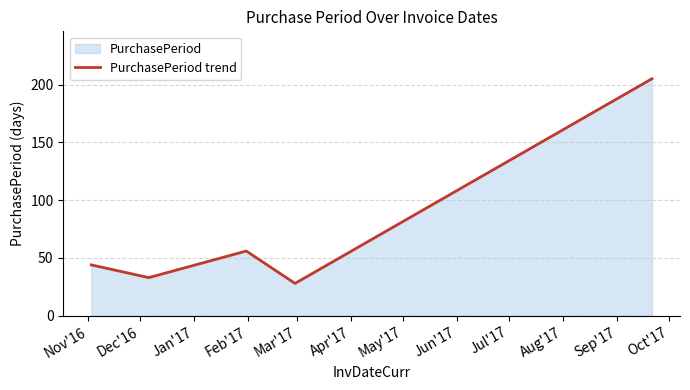

True or false: there are more than 1 points higher than both neighbors.

False